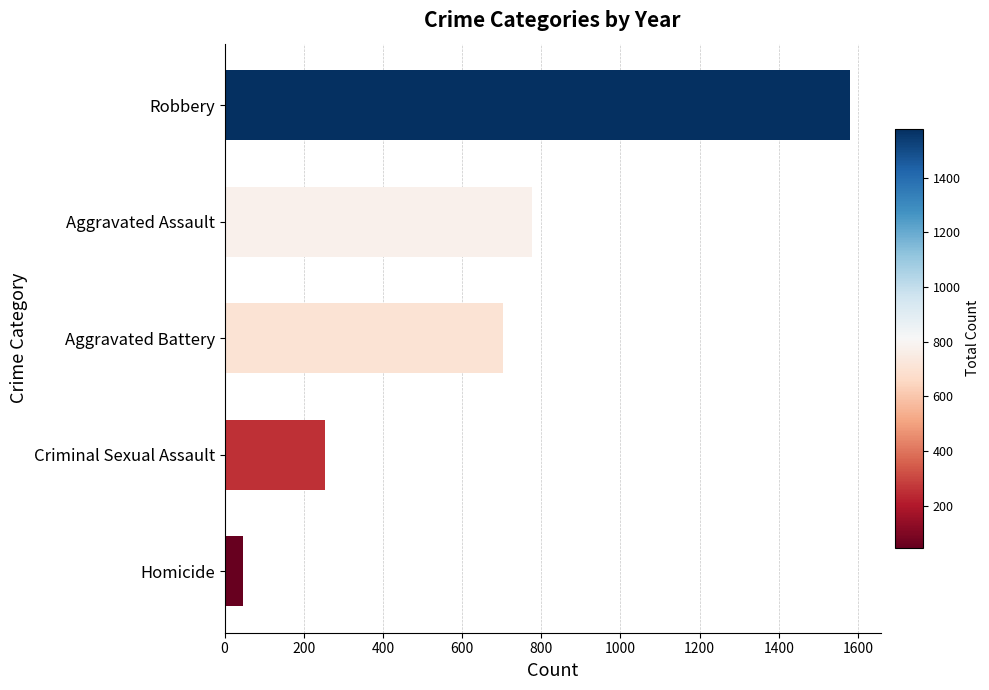

Between Aggravated Assault and Aggravated Battery, which is larger?

Aggravated Assault